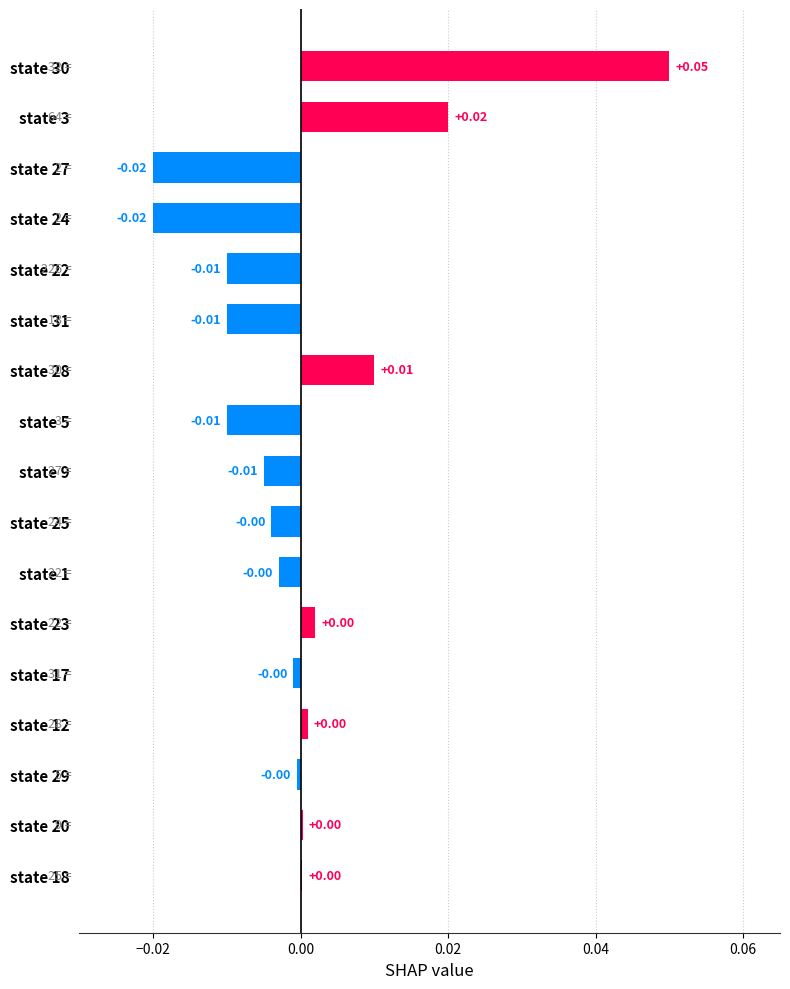

Between state 22 and state 27, which is larger?

state 22